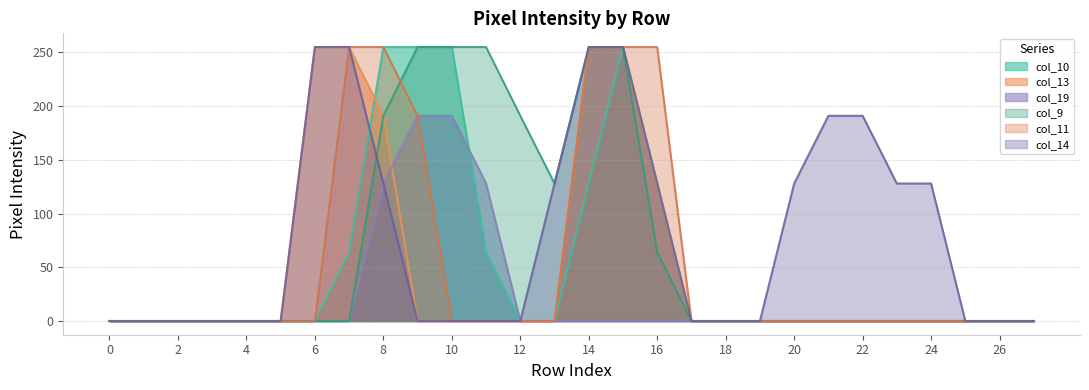

How many lines are shown in the chart?

6